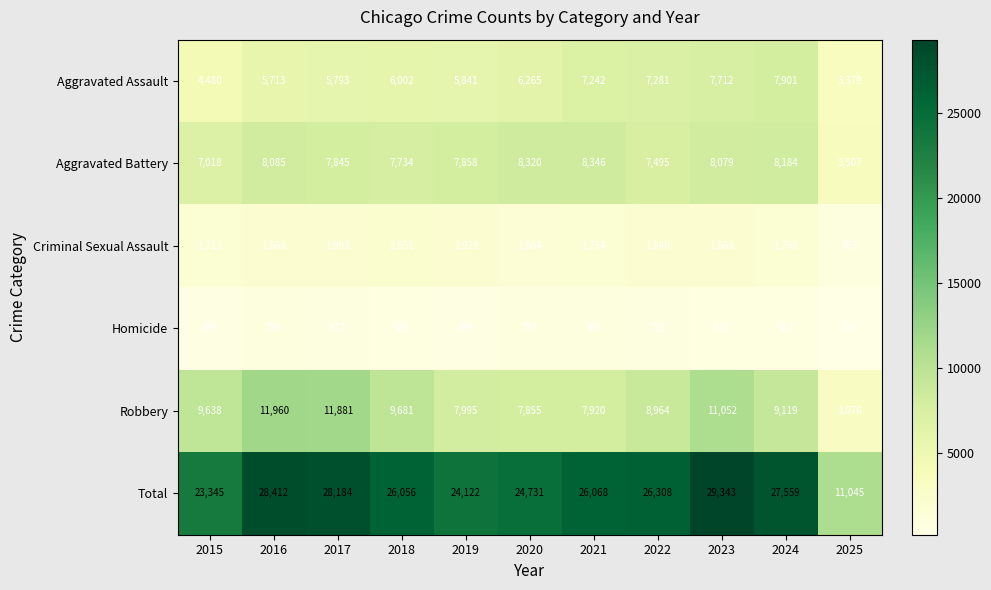

At 2016, list the series in order from smallest to largest.

Homicide, Criminal Sexual Assault, Aggravated Assault, Aggravated Battery, Robbery, Total